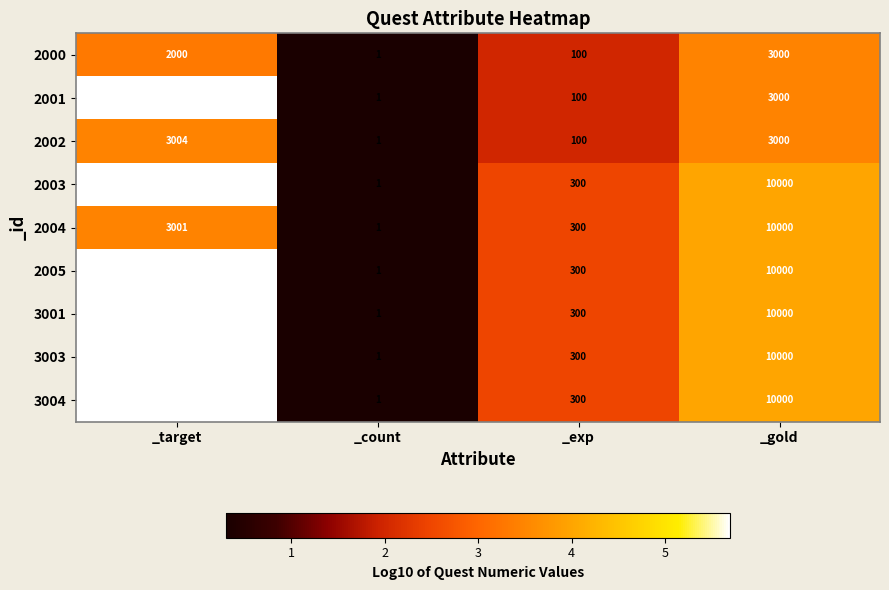

What is the approximate value of 3004 at _target, to the nearest 100?

500000